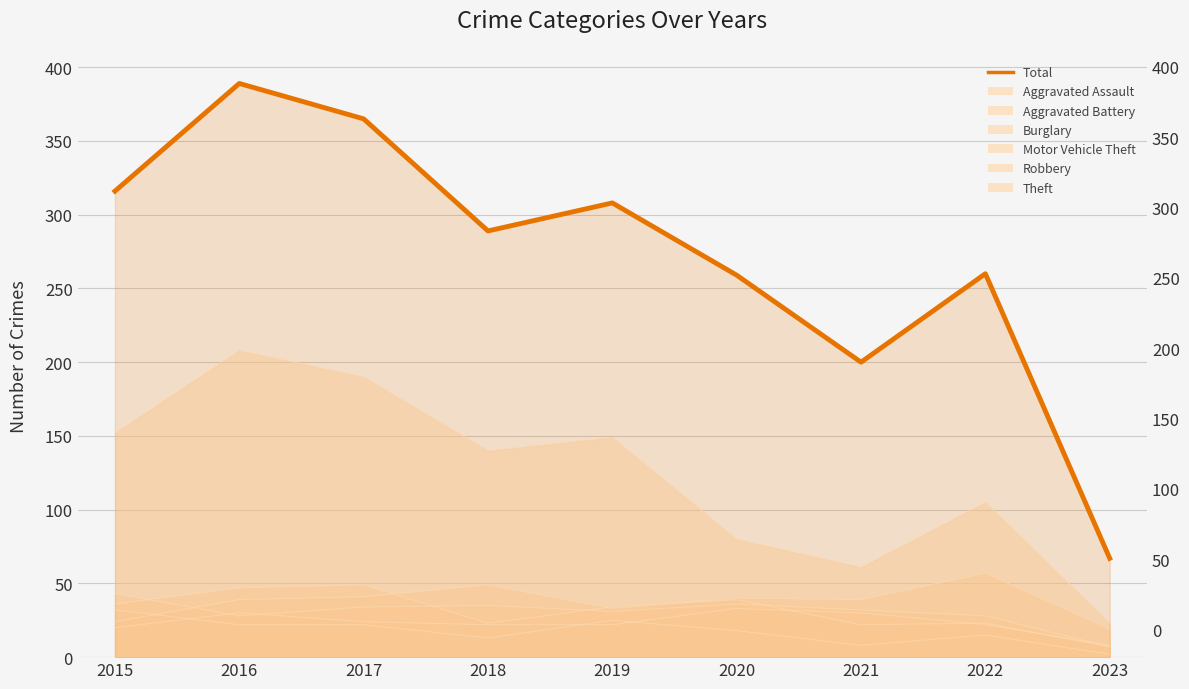

What is the sum of the values at 2023 and 2019?

375